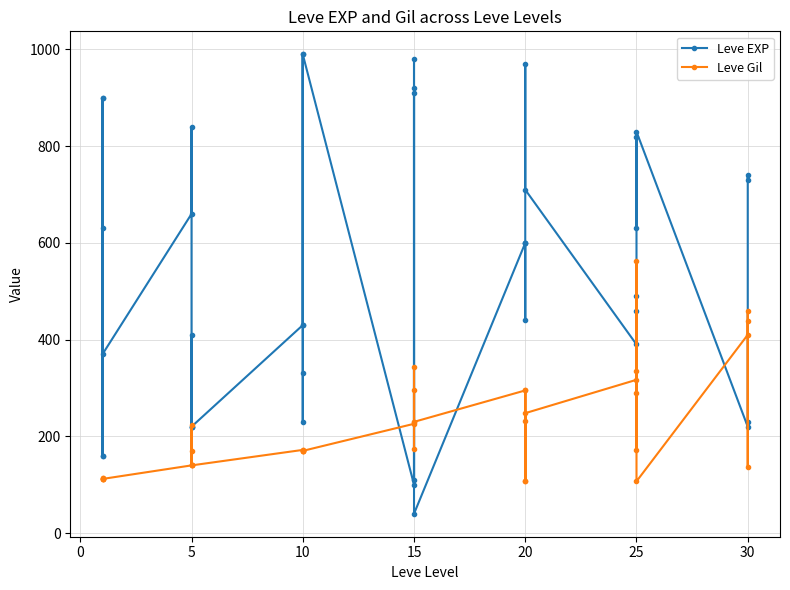

True or false: Leve EXP has a value of 1145 at 20.

False